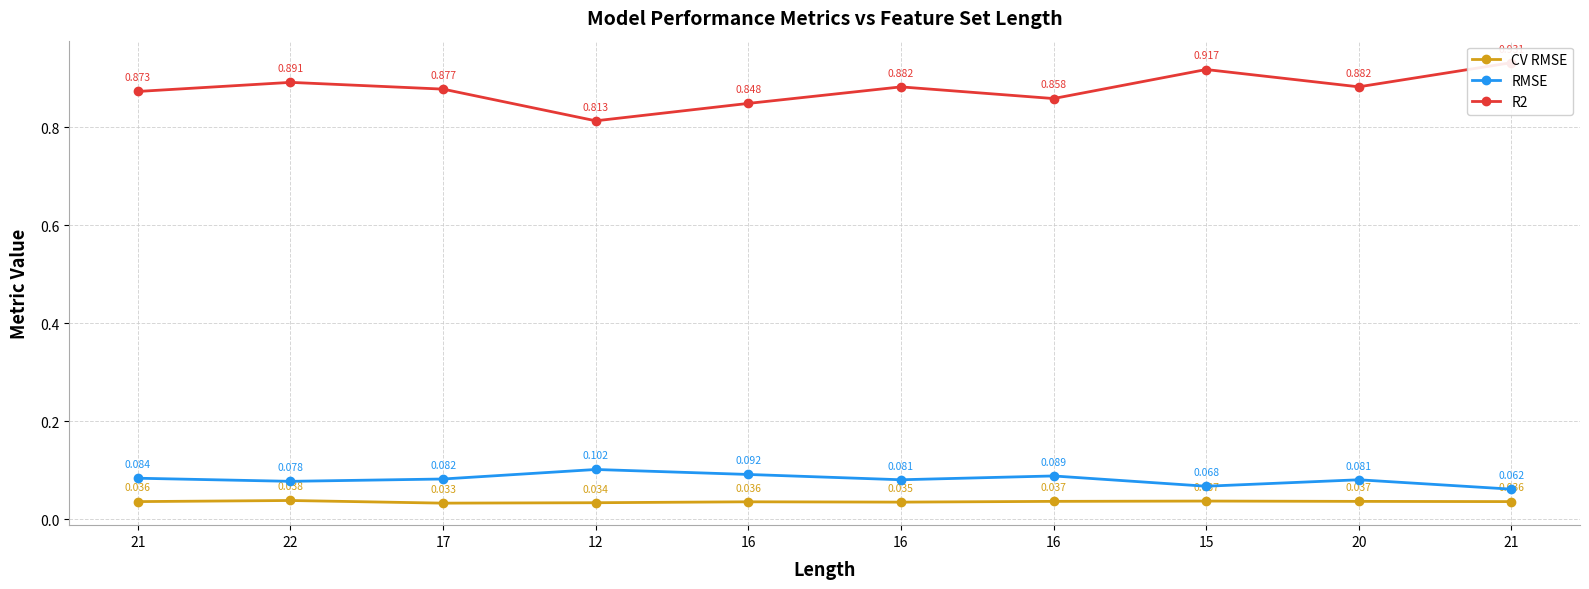

Which series has the largest range (max minus min)?

R2